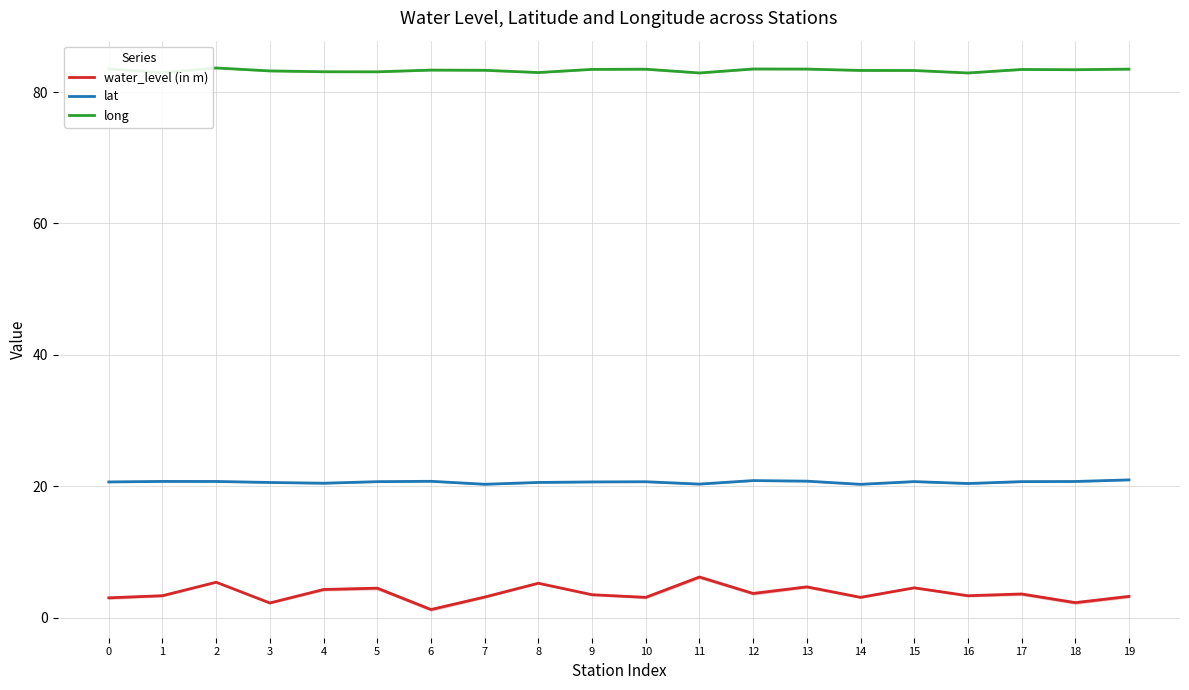

Count the number of categories in the chart.

20